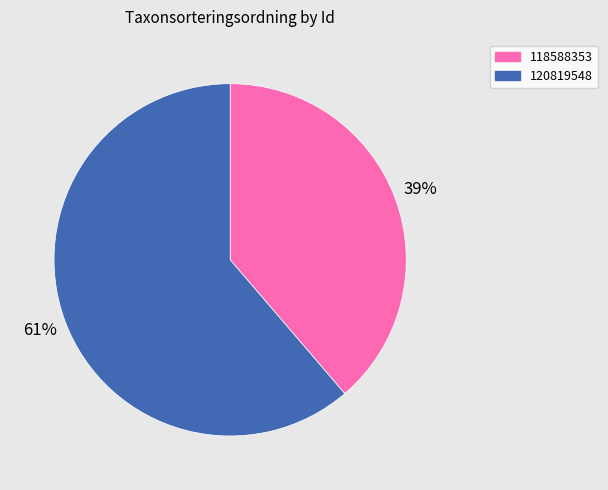

Does 118588353 account for over 50% of the chart?

No